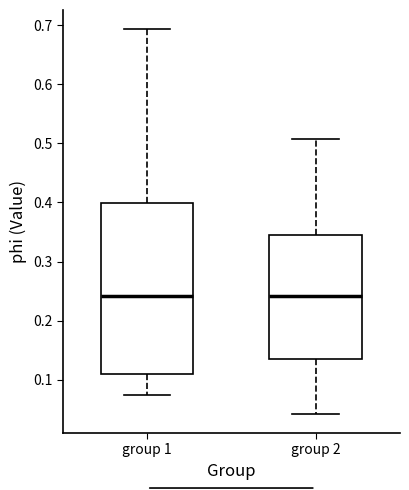

Where does the lower whisker of the box for group 2 end on the y-axis? The values are not printed on the chart, so give them approximately, as read against the axis.

0.04